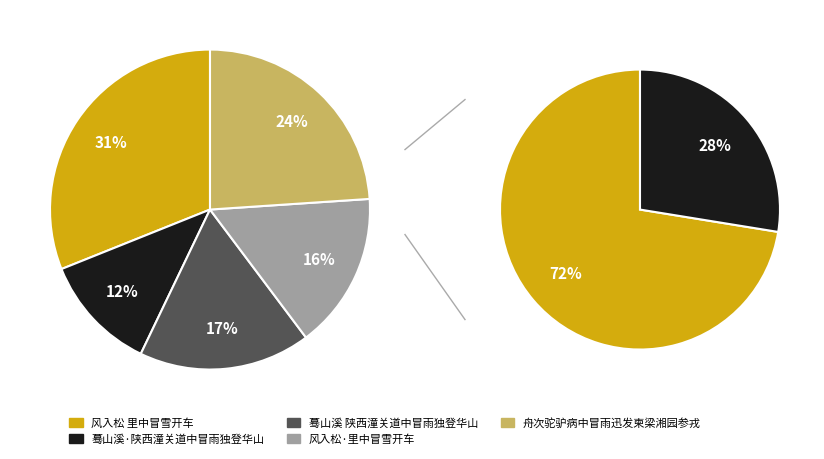

The 舟次驼驴病中冒雨迅发柬梁湘园参戎 slice represents 37% of the pie. True or false?

False